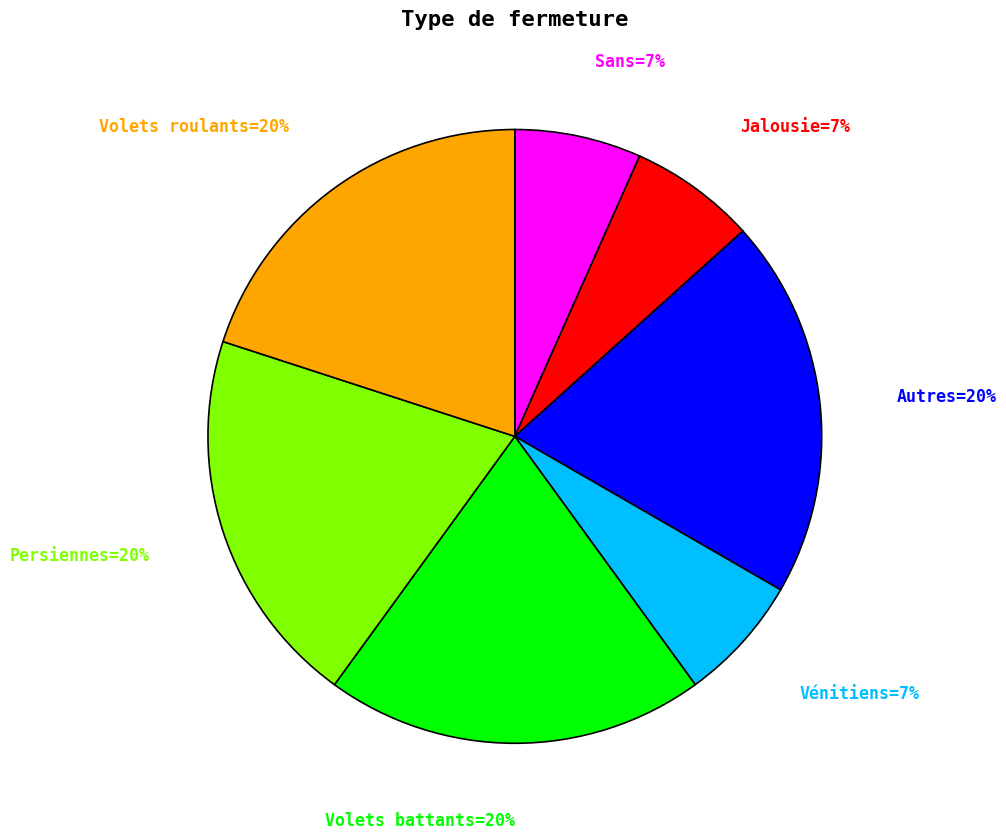

To the nearest percent, what is the average slice percentage?

14%